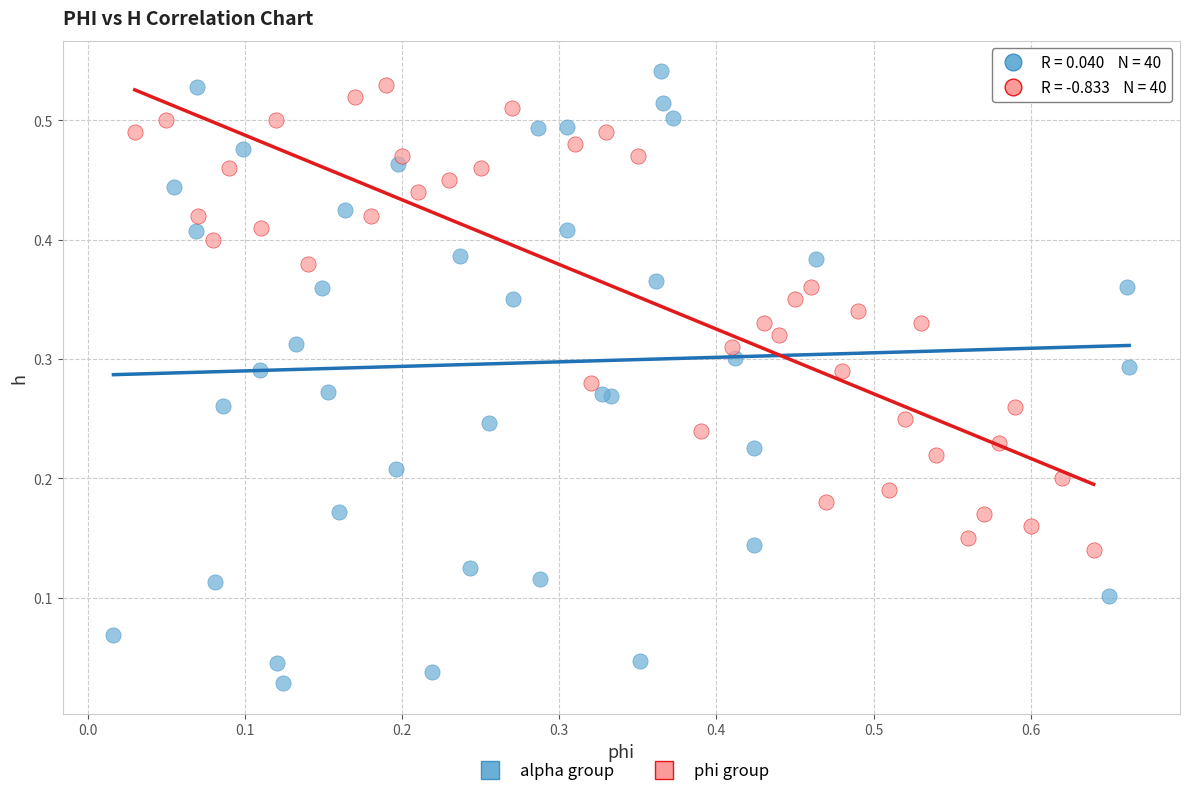

What are all the series names shown in the legend?

alpha group, phi group